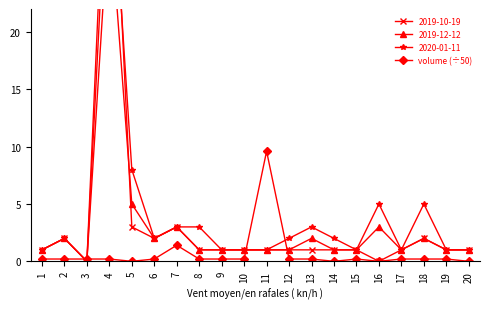

Reading left to right, what are all the values shown in this chart?

0.2	0.2	0.2	0.2	0.0	0.2	1.4	0.2	0.2	0.2	9.6	0.2	0.2	0.0	0.2	0.0	0.2	0.2	0.2	0.0